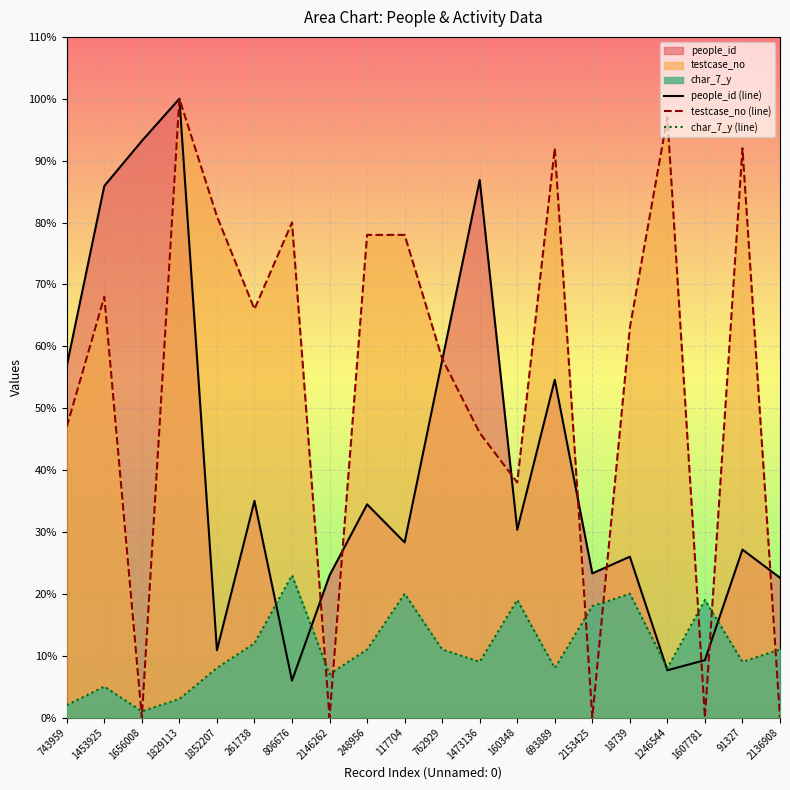

At which category is the sum across all series the highest?

1829113